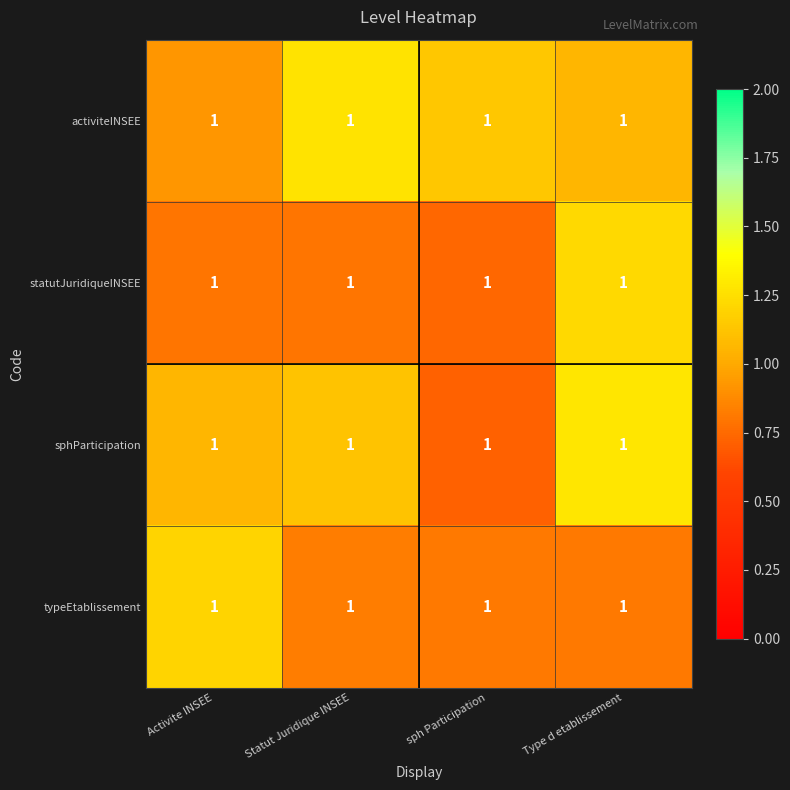

Rank the series at Activite INSEE from lowest to highest value.

statutJuridiqueINSEE, activiteINSEE, sphParticipation, typeEtablissement